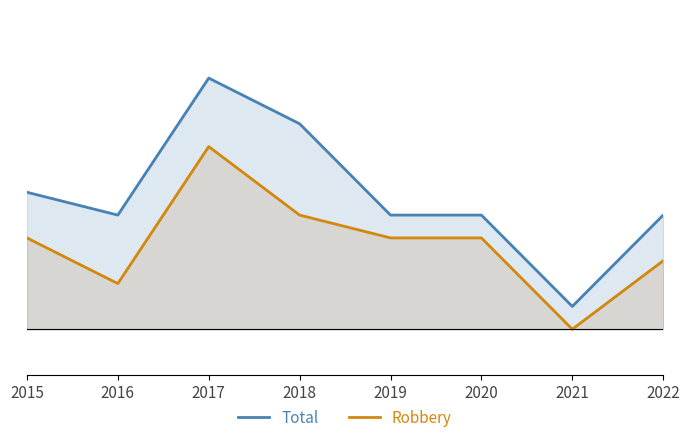

What is the spread (max minus min) of values at 2018?

4